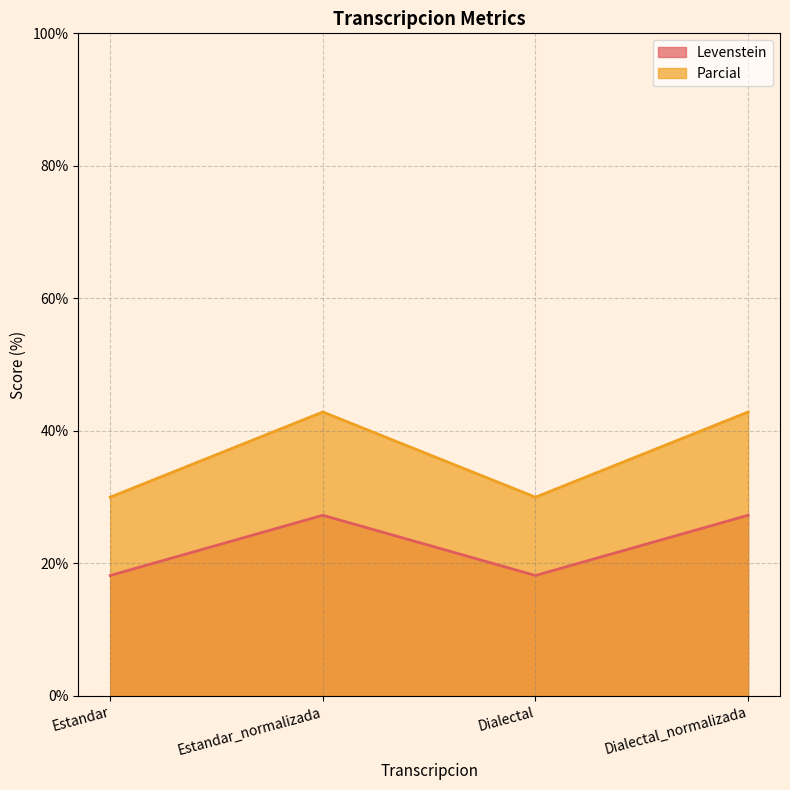

At which label does Levenstein first exceed 27?

Estandar_normalizada